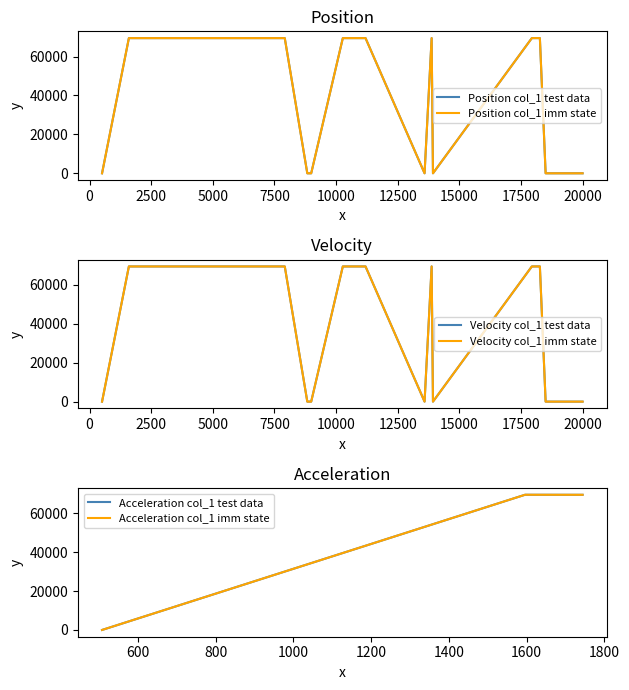

Which category has the highest value across all series?

18